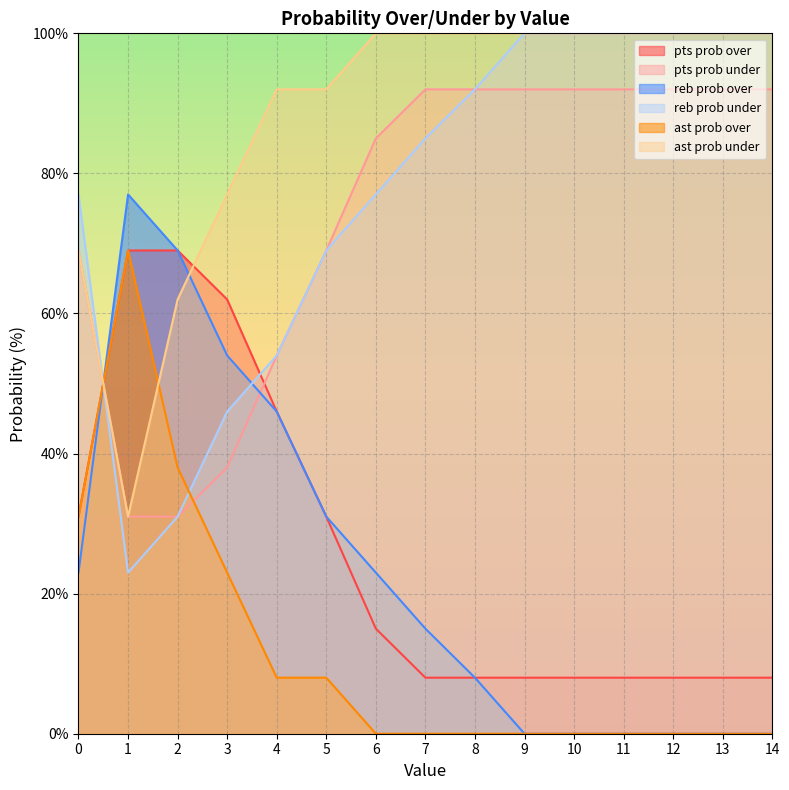

Where is ast prob under nearest to the value 65?

2